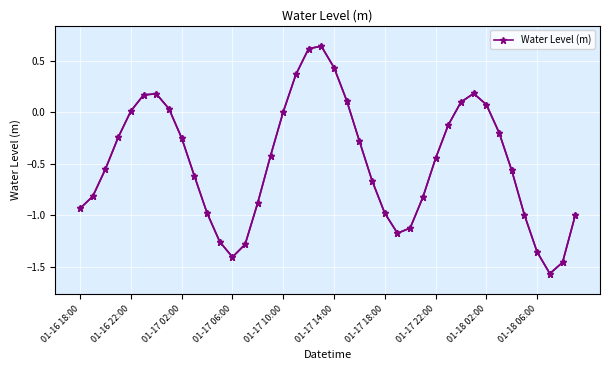

What position from the left is 22?

23